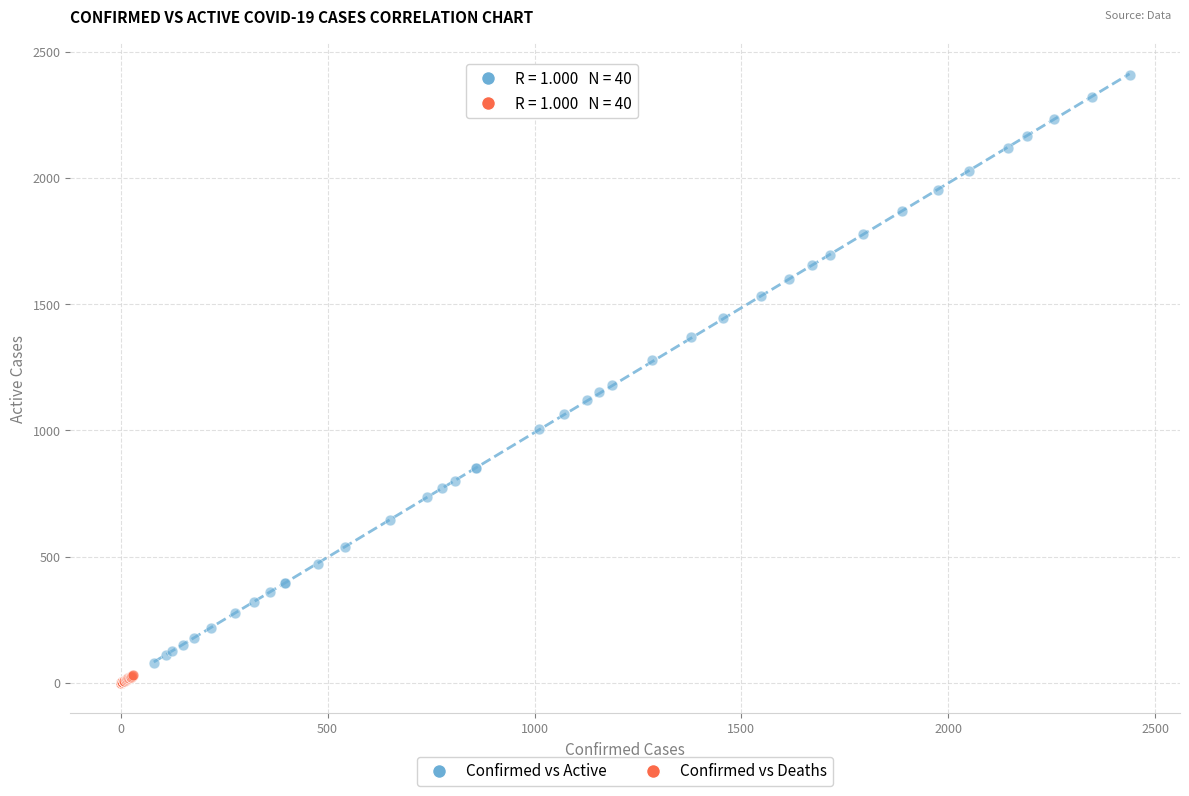

Which series has the largest Y range (max minus min)?

Confirmed vs Active